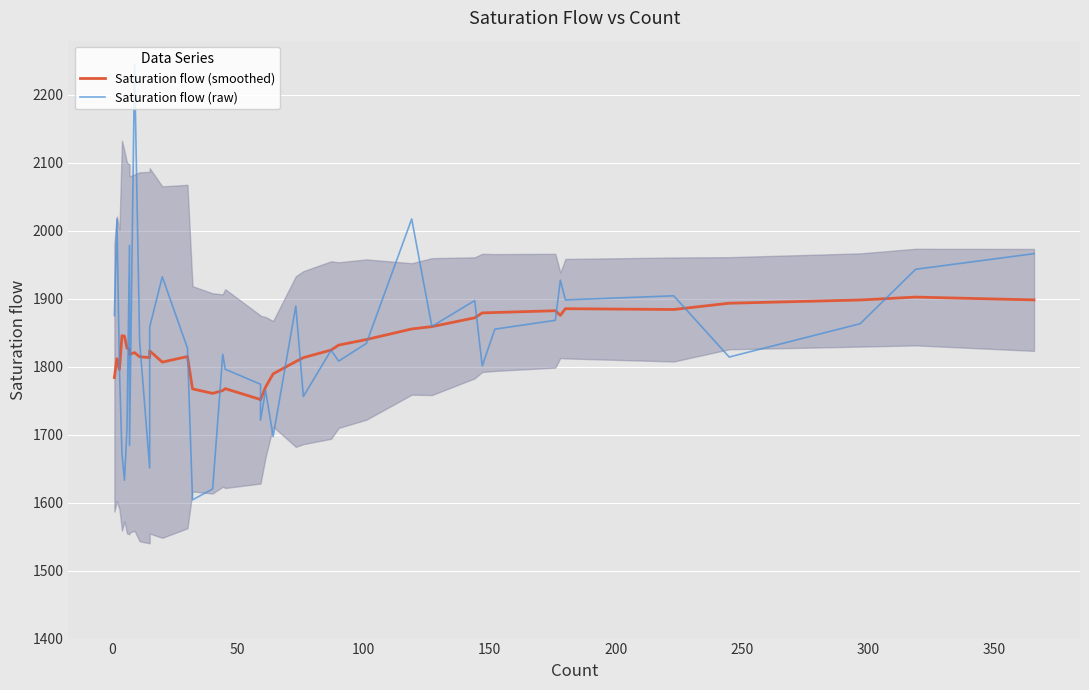

What is the label of the 37th point from the right?

100